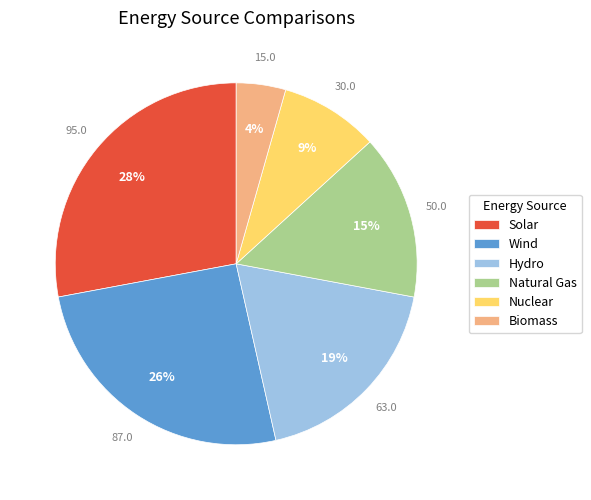

Is there a majority slice in this chart?

No